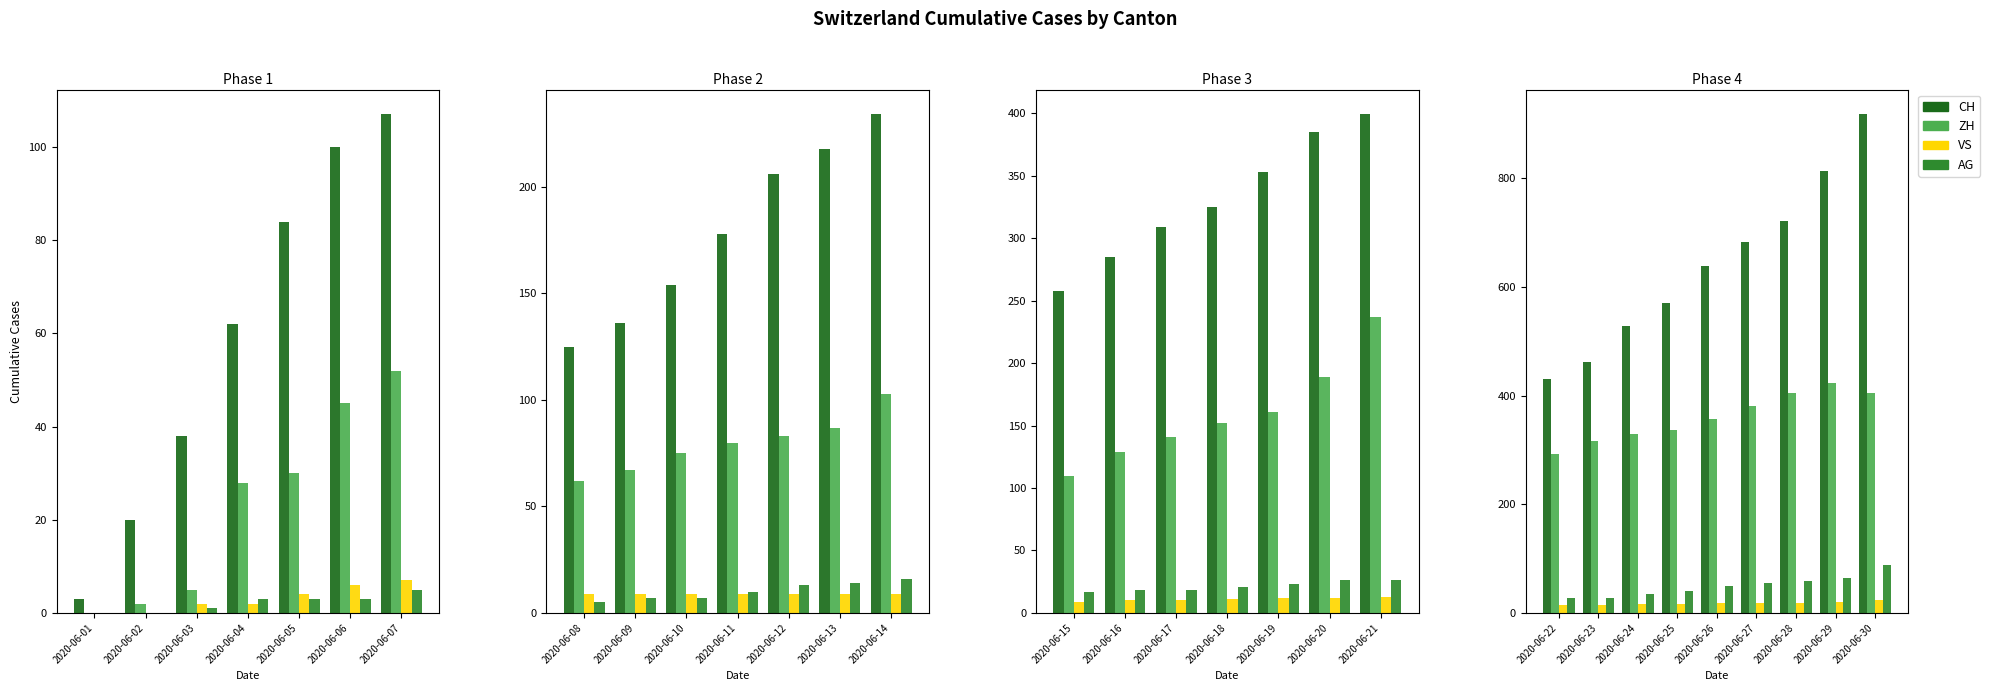

How many data points in CH are above 639?

4